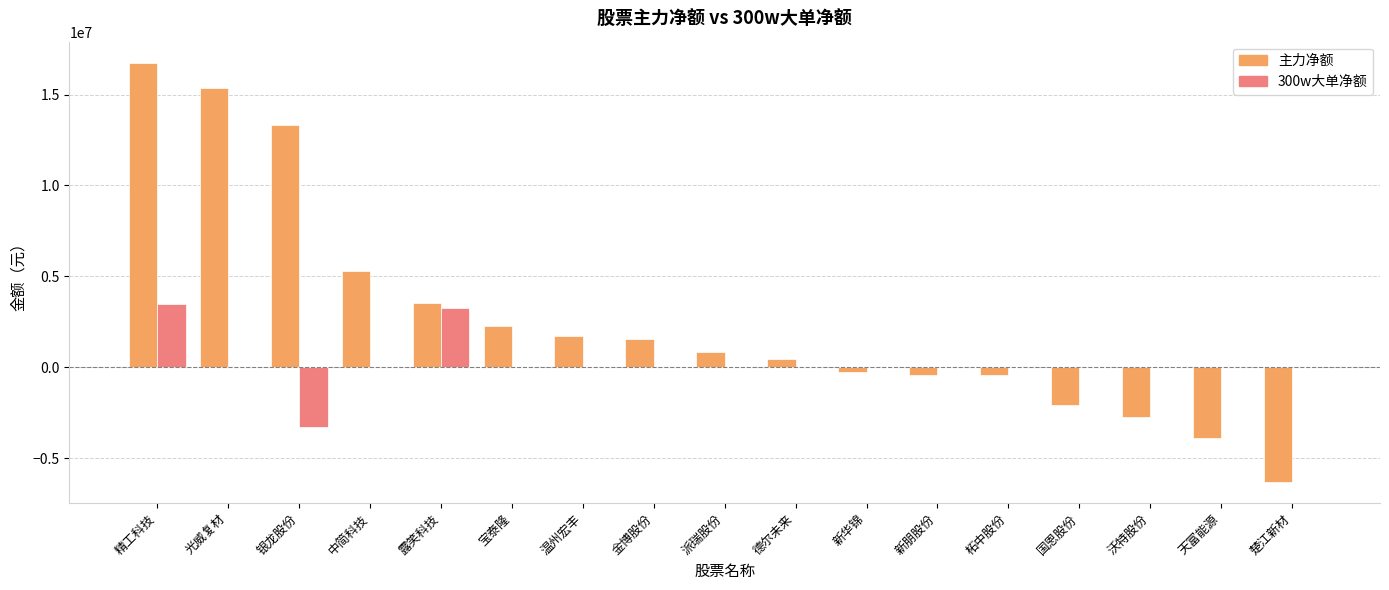

How many categories are shown in the chart?

17